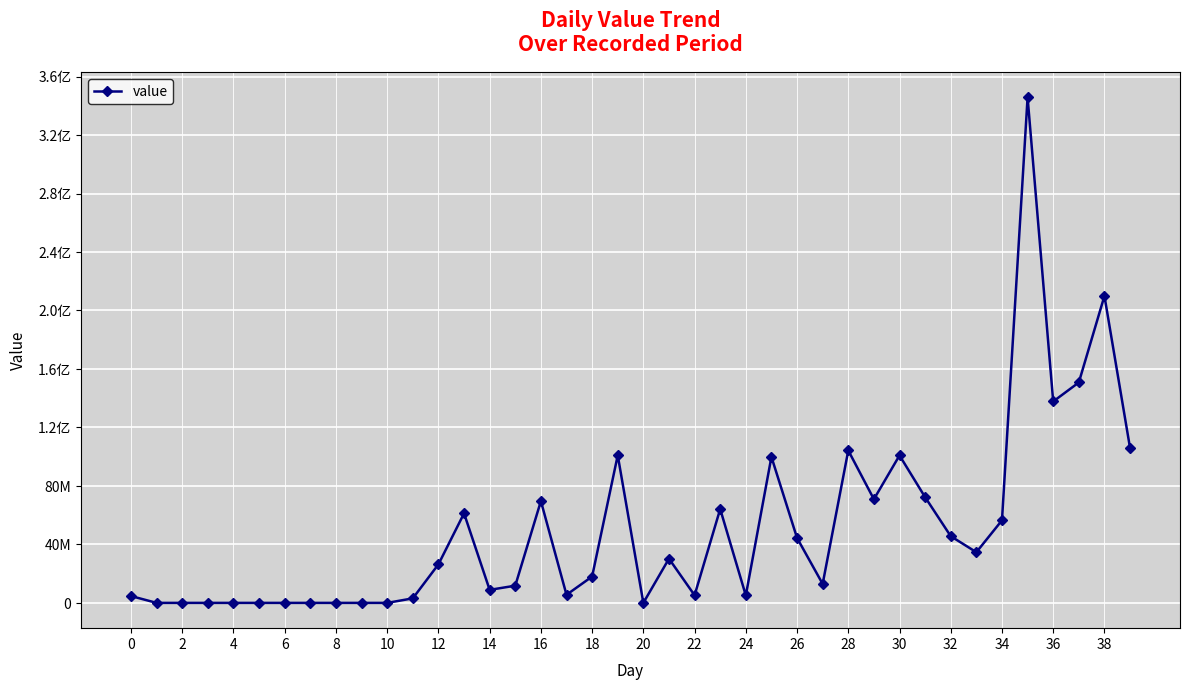

What is the difference between the maximum and second lowest values?

345805797